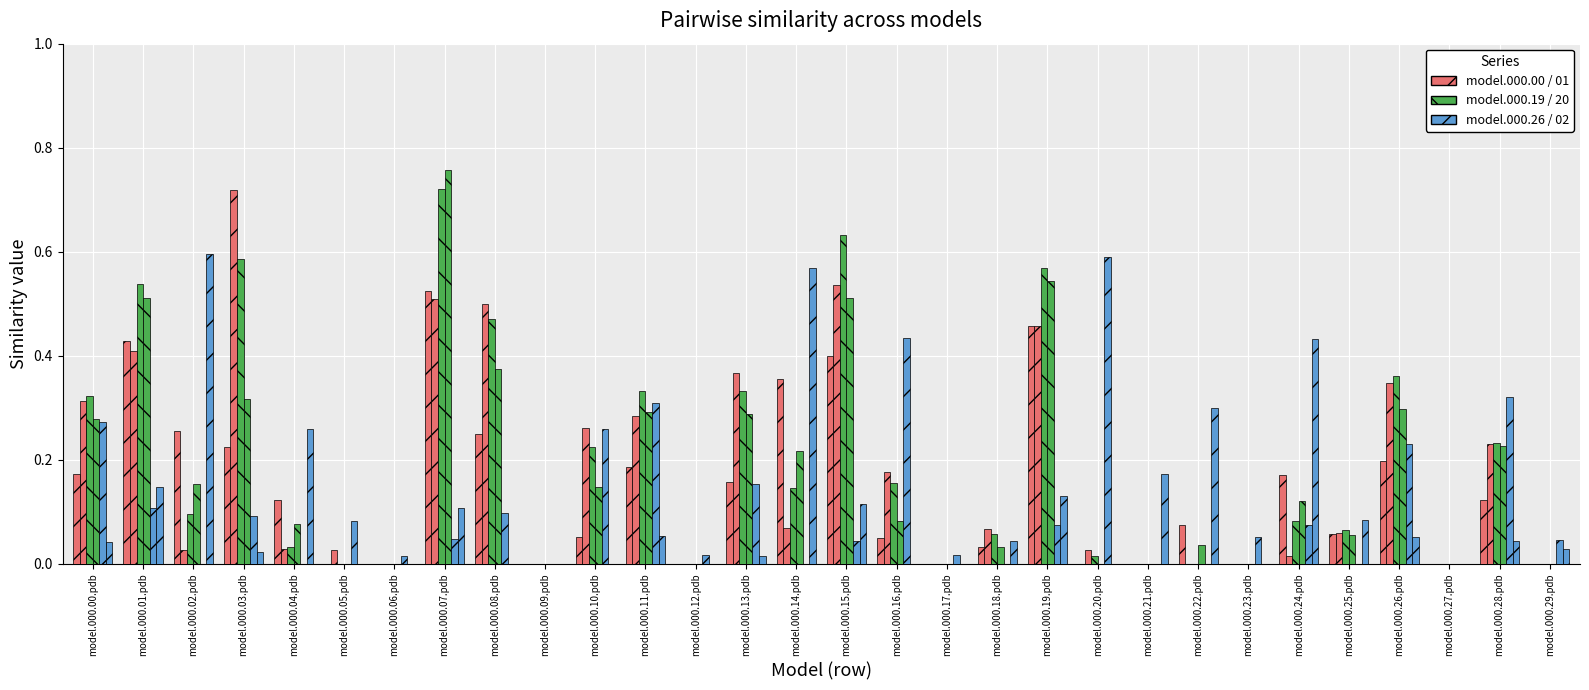

Count the number of categories in the chart.

30